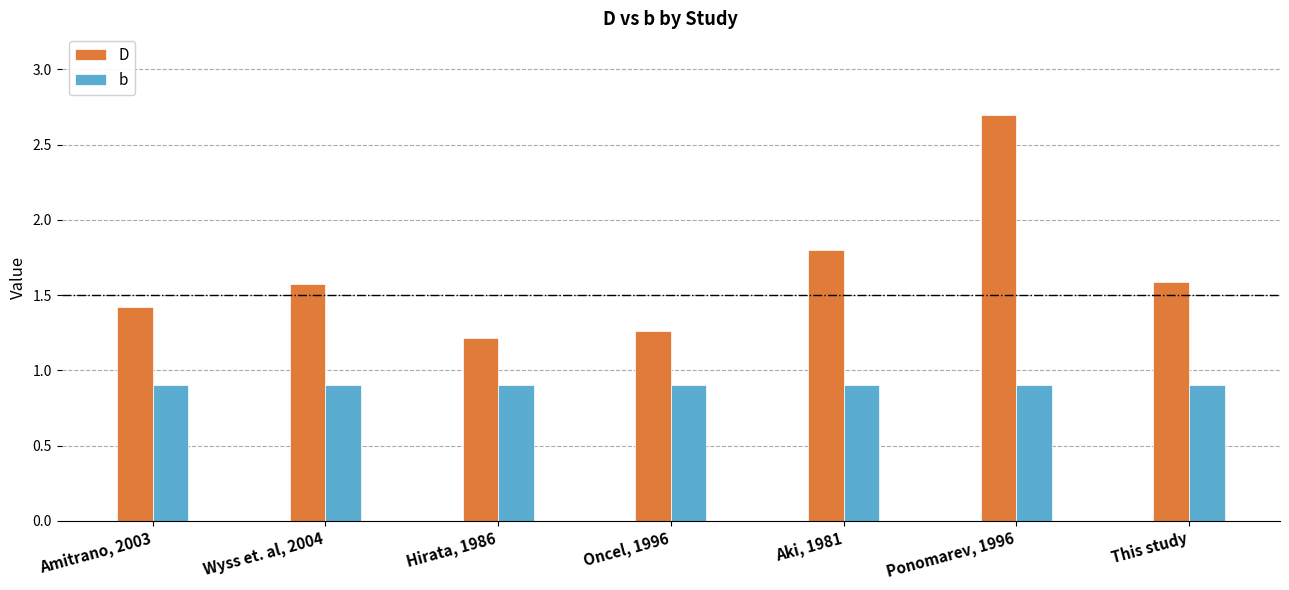

What is the difference between the highest and lowest values at This study?

0.7